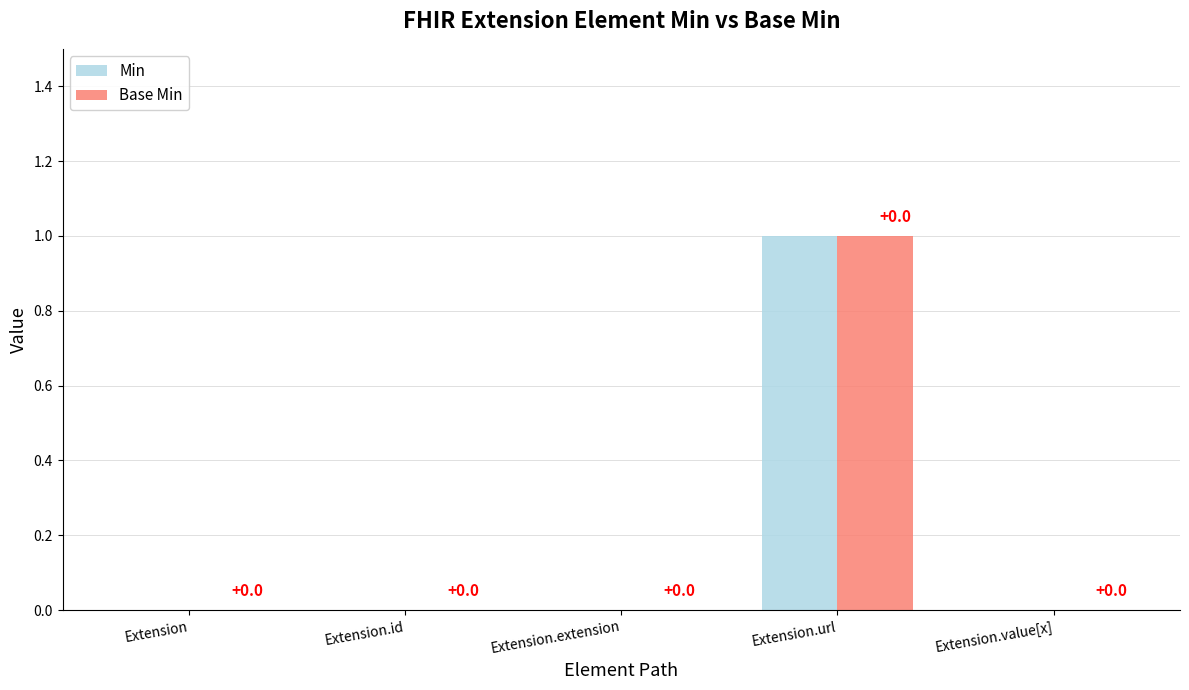

At which category is the sum across all series the highest?

Extension.url